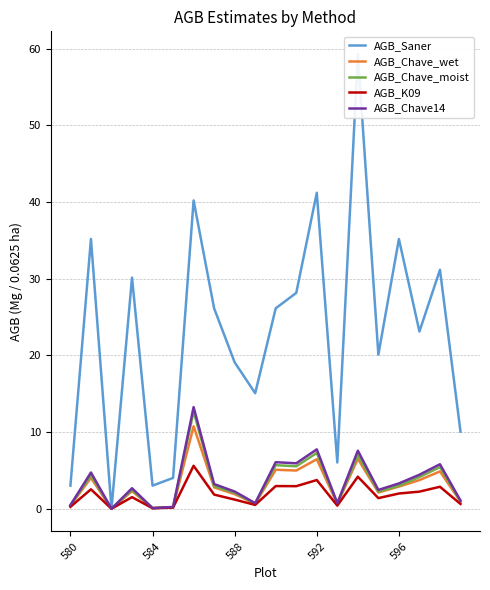

True or false: AGB_Saner and AGB_Chave14 intersect in this chart.

False